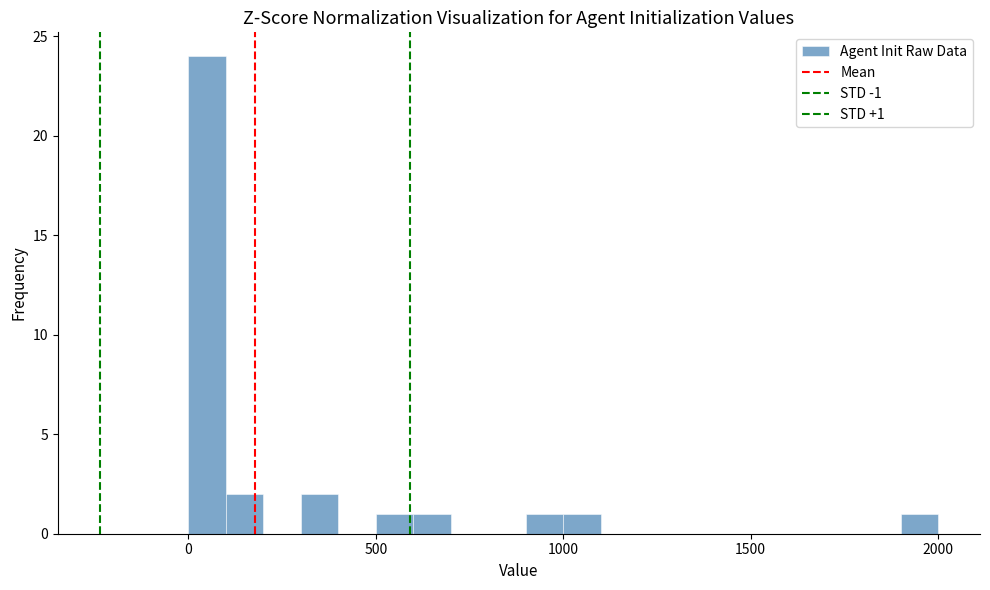

Read against the x-axis, roughly where is the centre of the tallest bar?

50